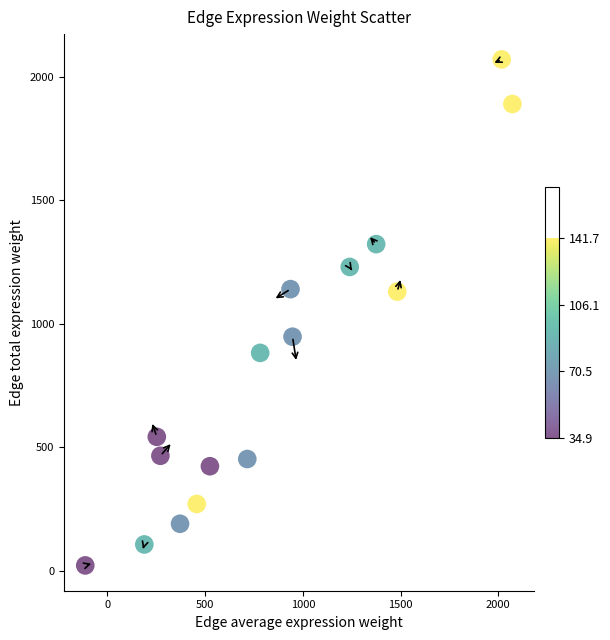

What is the range of Y values (max minus min)?

2050.4